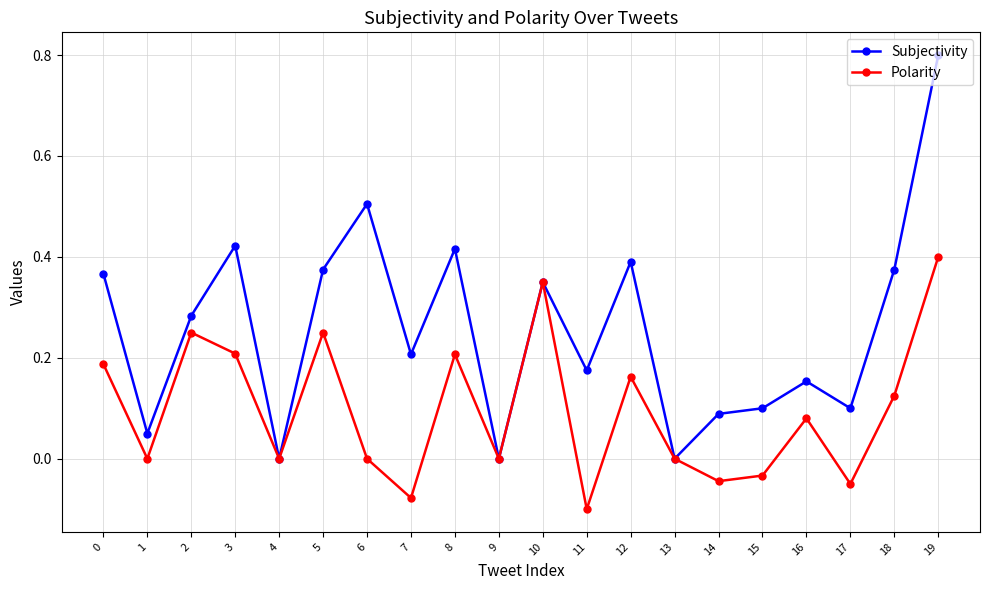

How many data points does each series have?

20